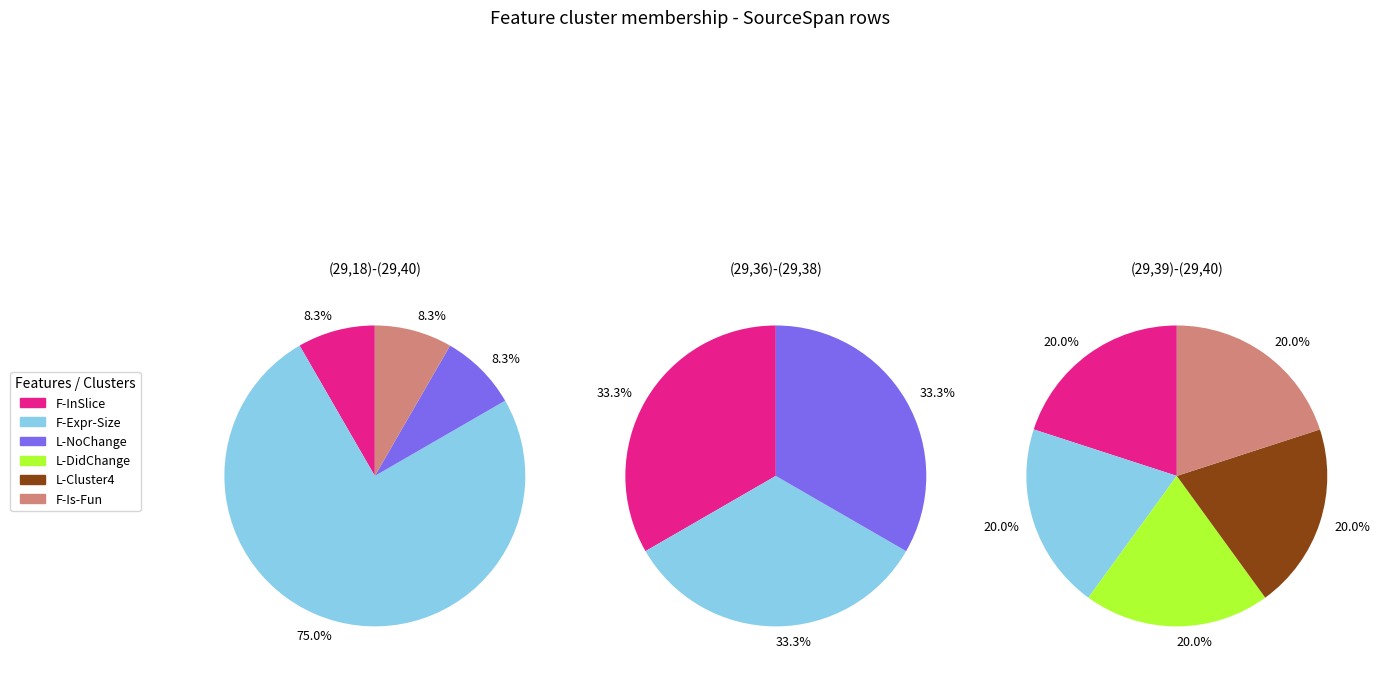

How many slices are in this pie chart?

3